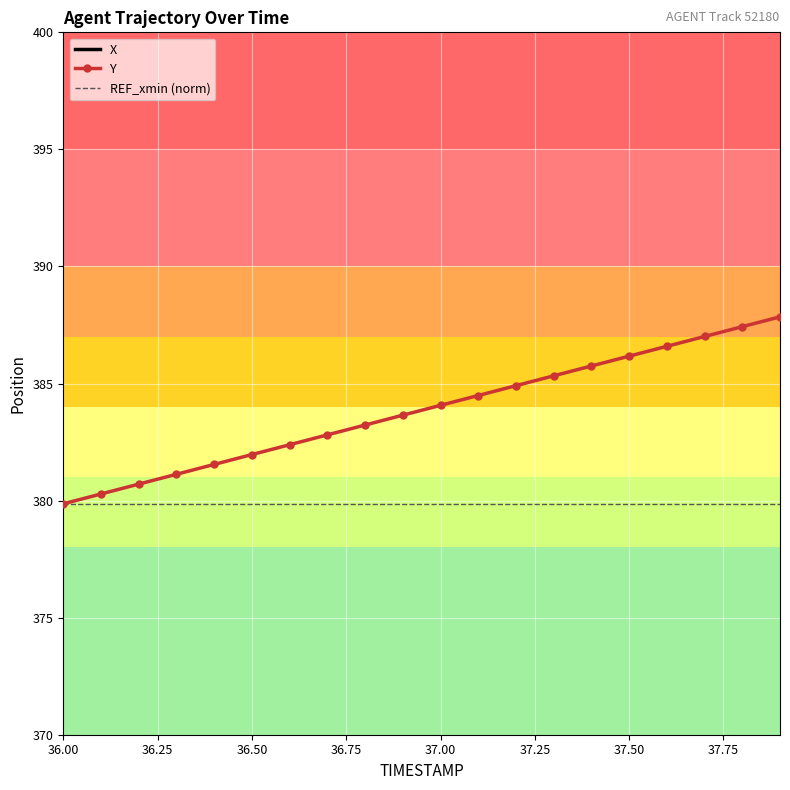

What is the spread (max minus min) of values at 37.6?

601.1